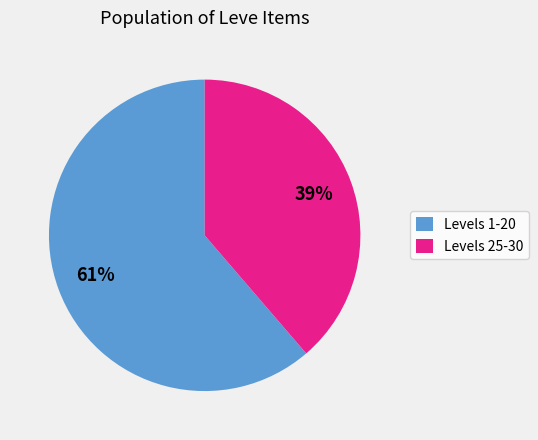

Is the sum of Levels 25-30 and Levels 1-20 greater than half?

Yes